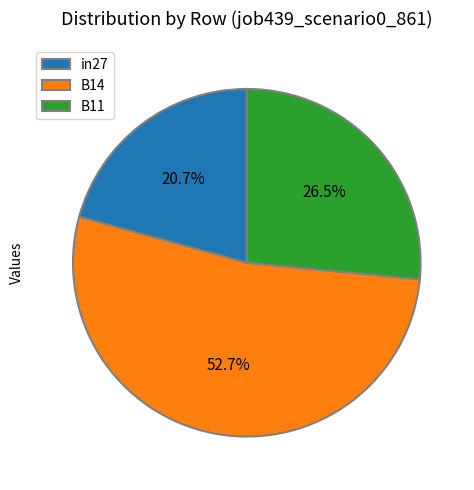

How many slices are in this pie chart?

3